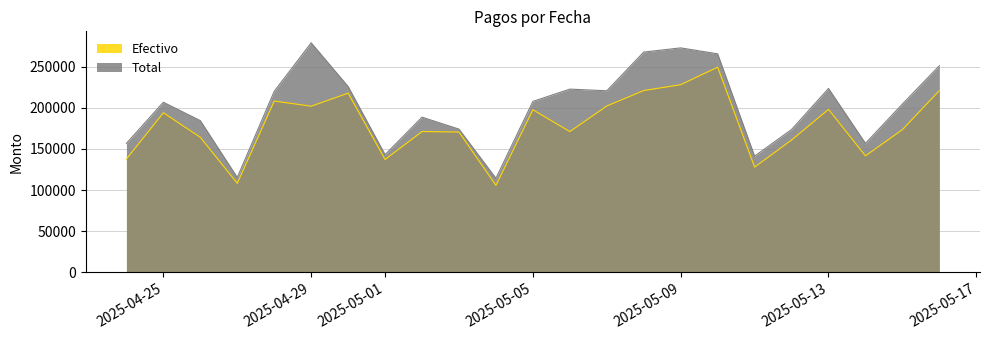

What is the sum of all Total values?

4613058.9